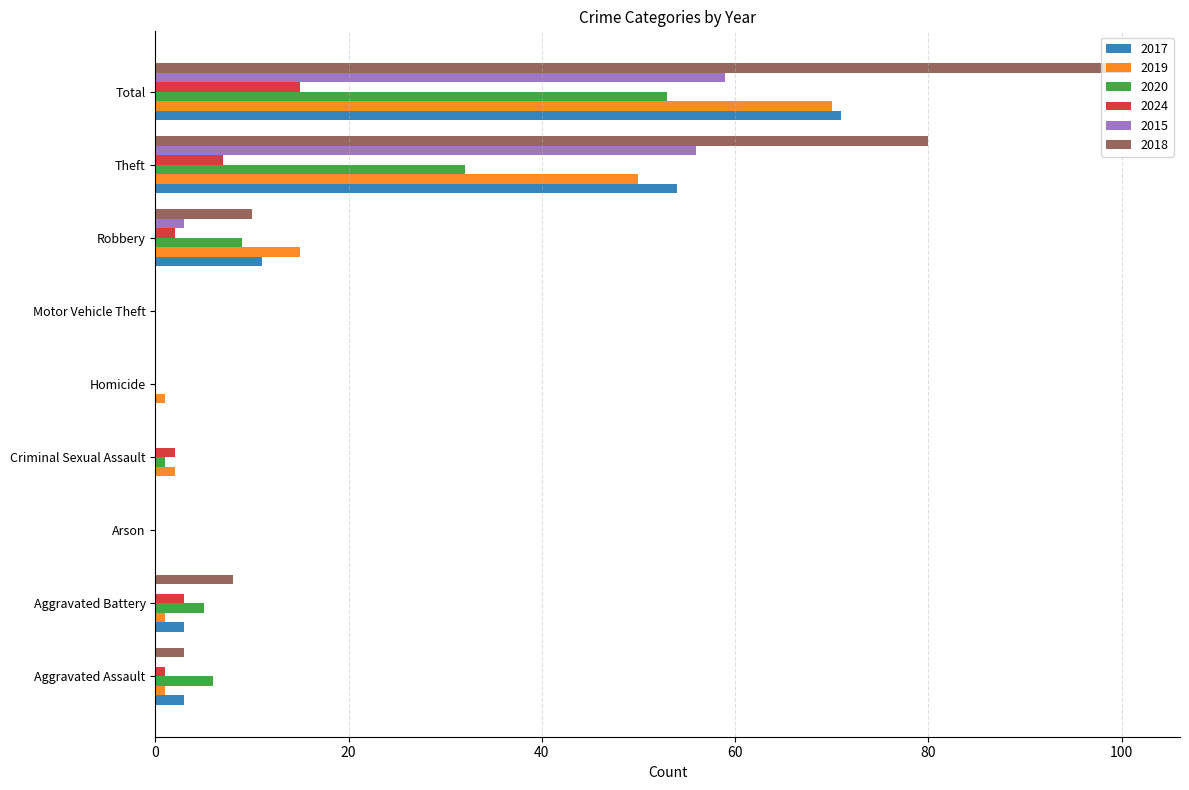

How many data points does each series have?

9